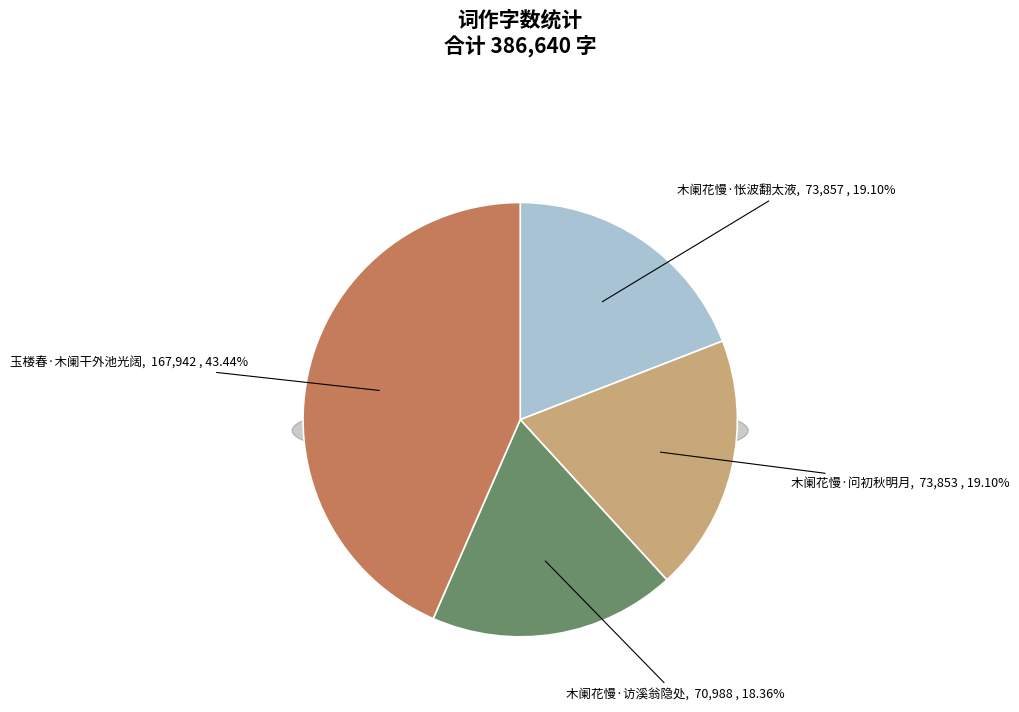

Which slice is the largest?

玉楼春·木阑干外池光阔